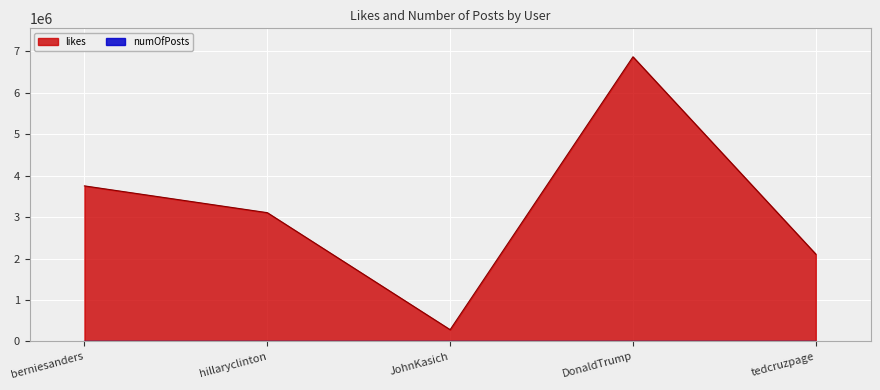

Rank the series by their maximum value, from lowest to highest.

numOfPosts, likes